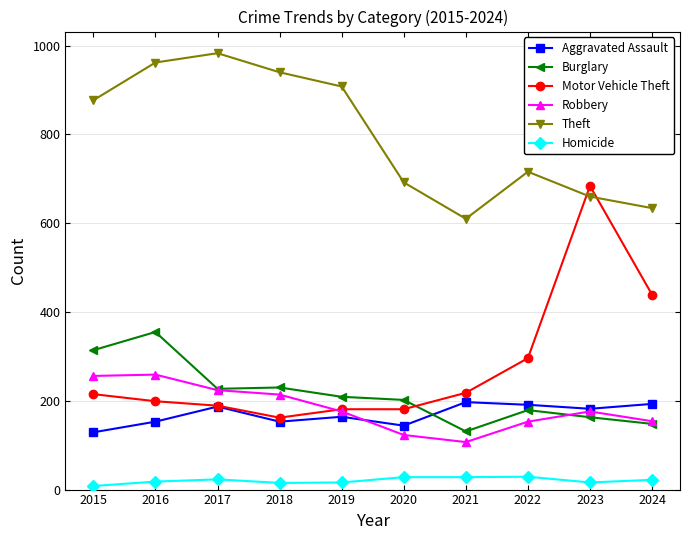

What is the maximum value for Aggravated Assault?

197